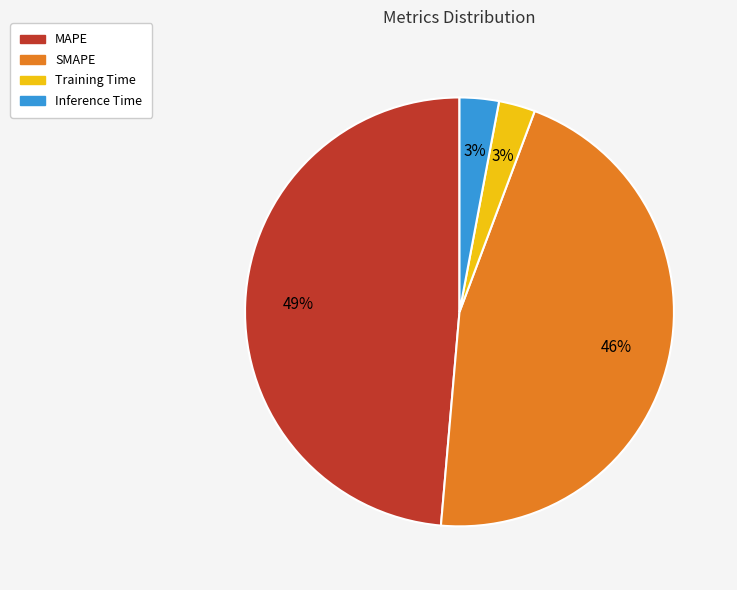

How many segments does this pie chart have?

4